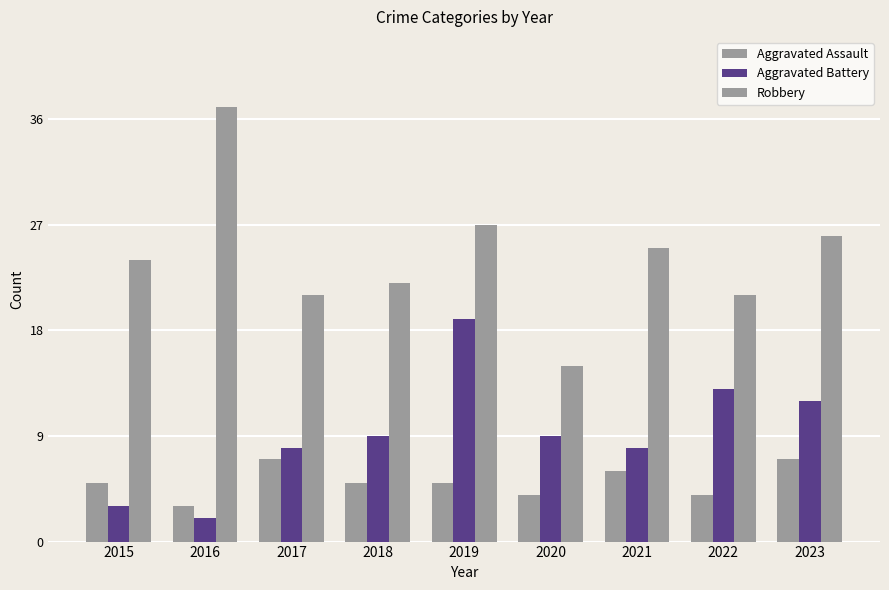

At which category is the sum across all series the highest?

2019